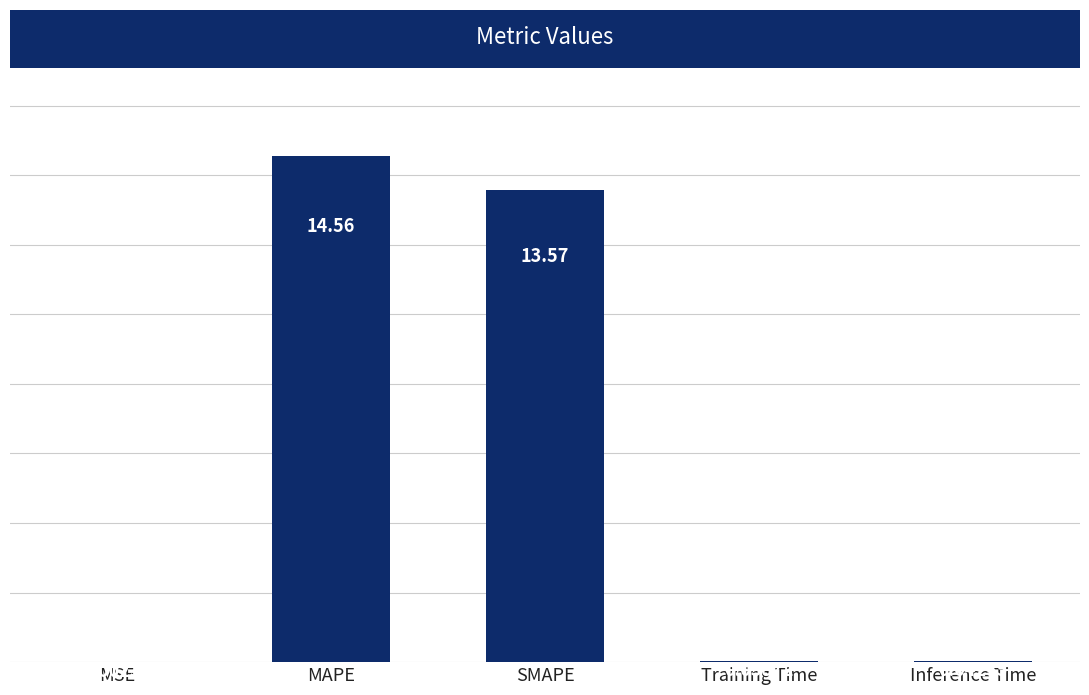

What is the change in value from SMAPE to Inference Time?

-13.5